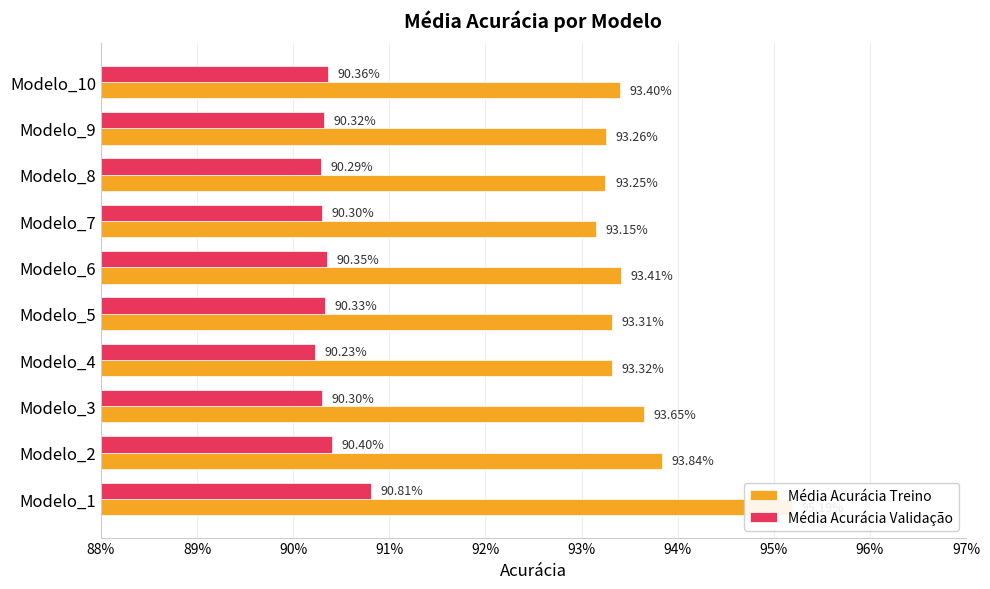

What is the minimum value shown in the chart?

0.9